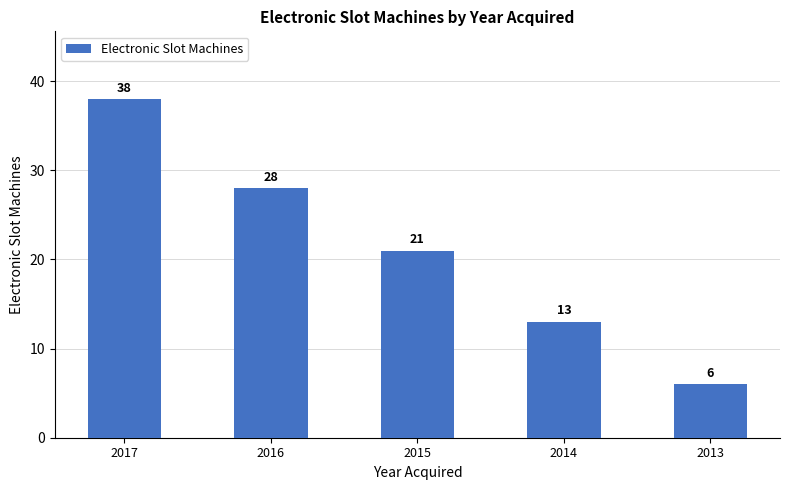

Are the bars horizontal?

No